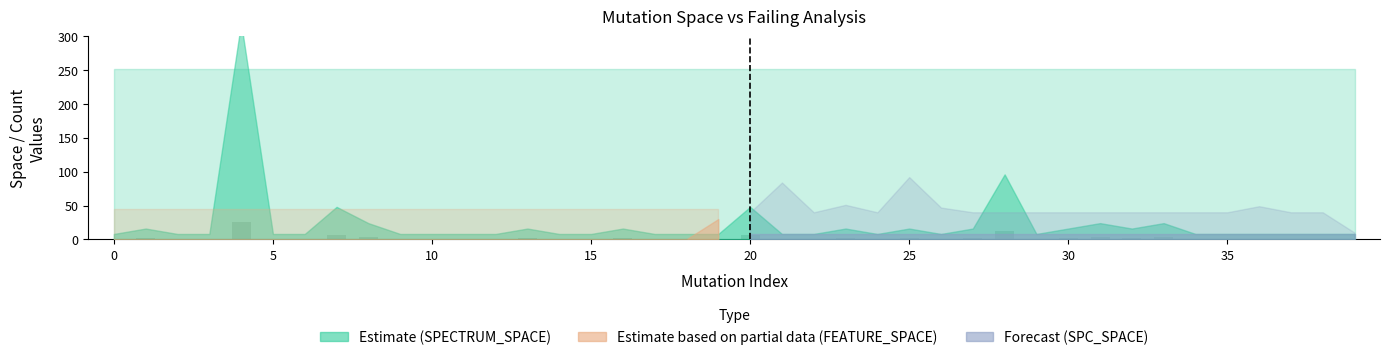

What is the average value?

2